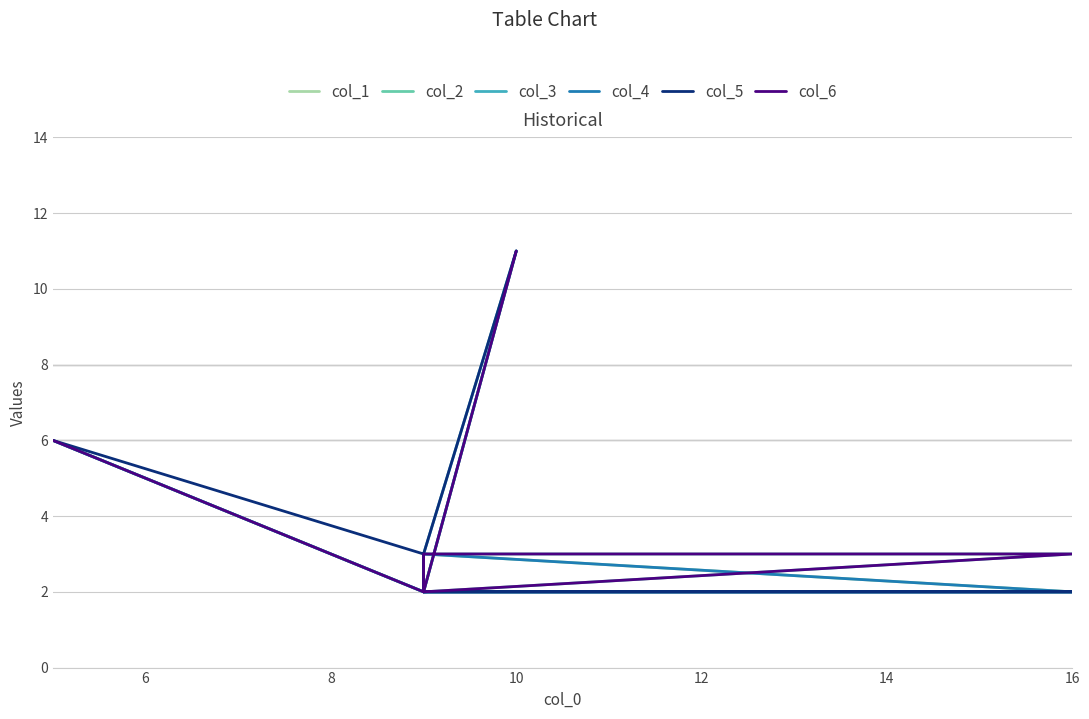

How many data points in col_5 are above 3?

2